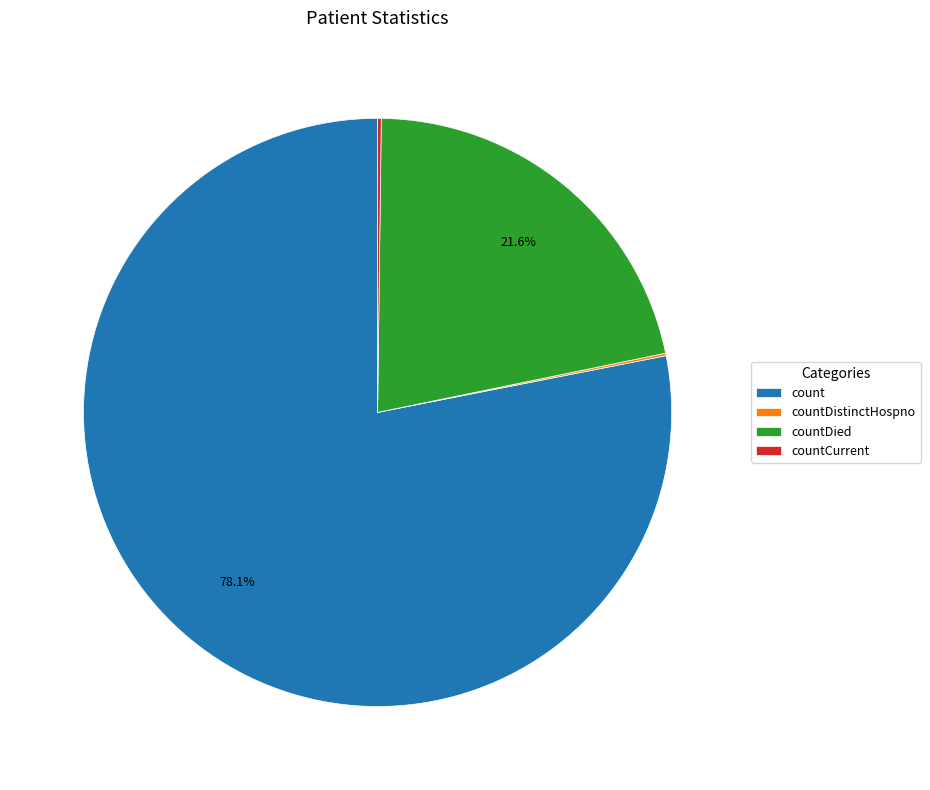

Does any single category account for the majority?

Yes